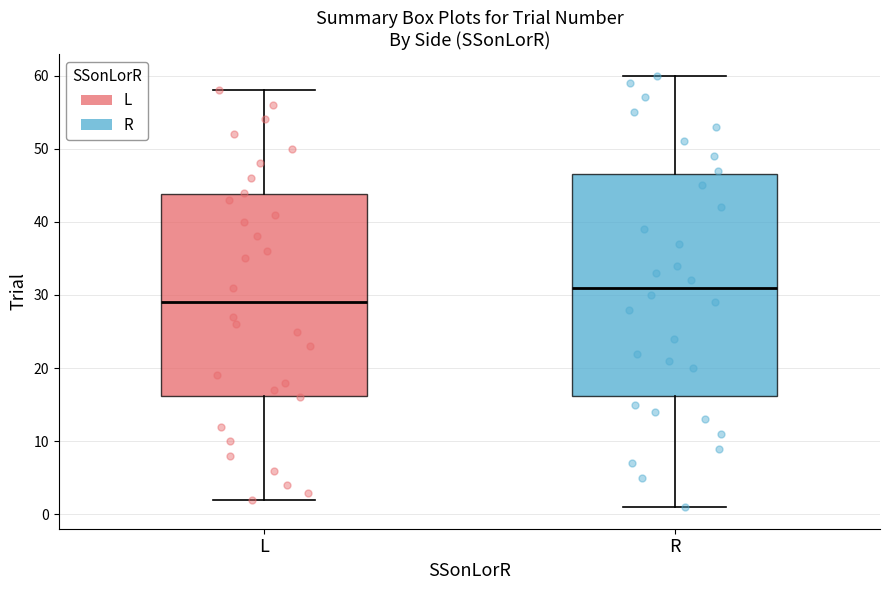

Which box's median line is the highest?

R